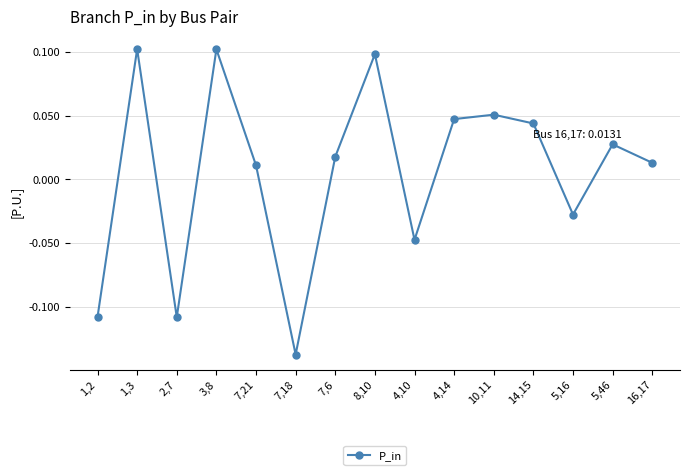

Does the chart display data point markers on the line(s)?

Yes